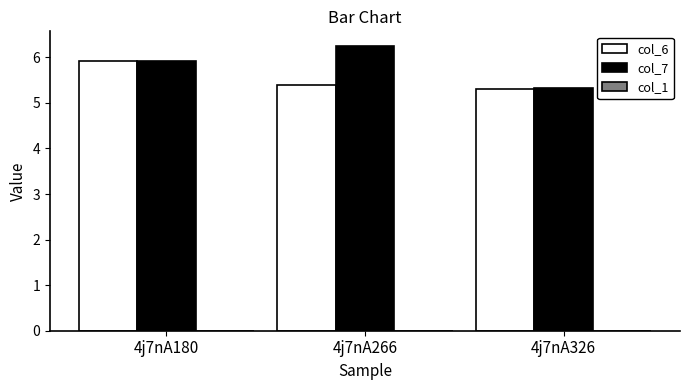

What is the sum of the col_7 values at 4j7nA180 and 4j7nA266?

12.2